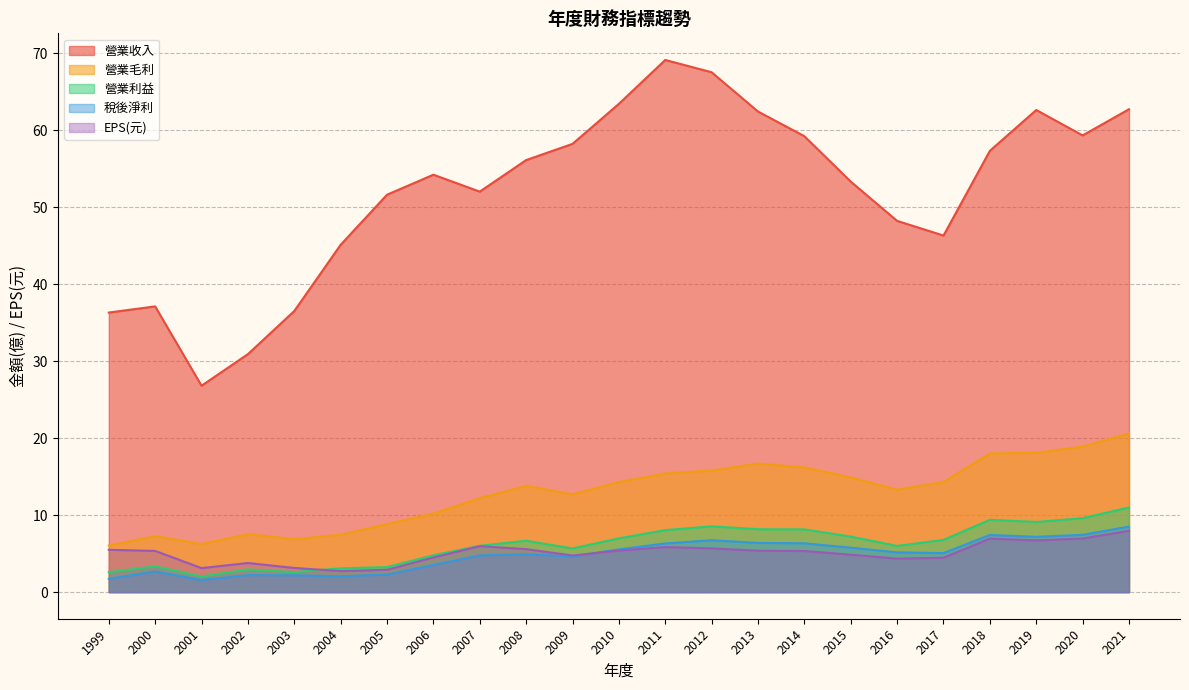

True or false: 營業利益 and 營業毛利 cross at least once.

False